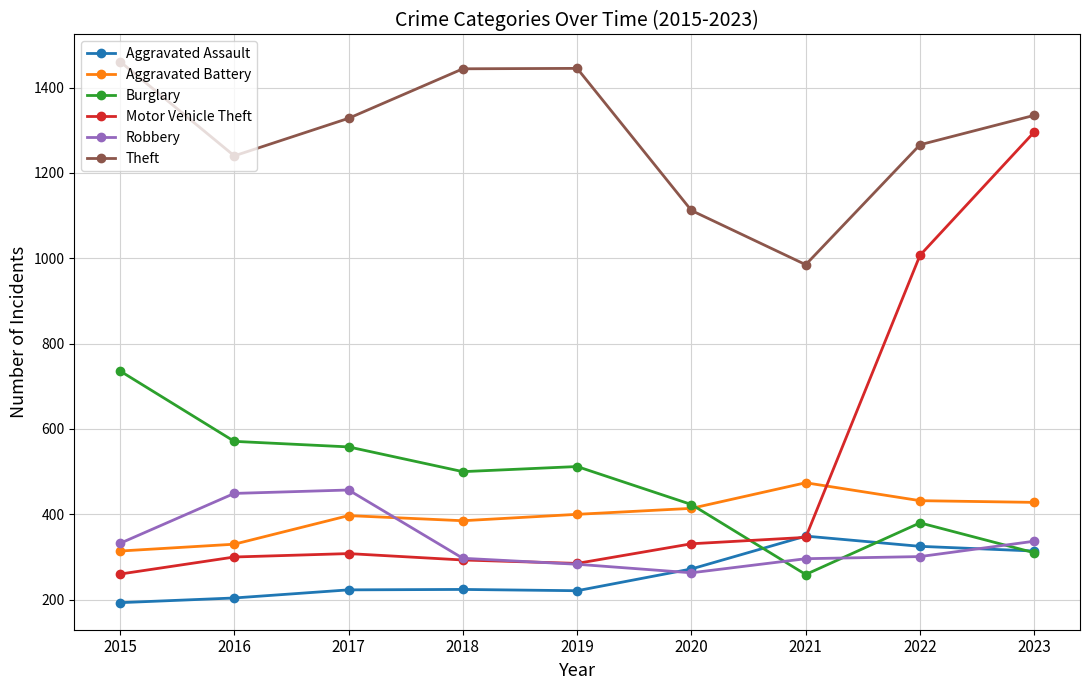

At how many categories does at least one series exceed 1171?

7